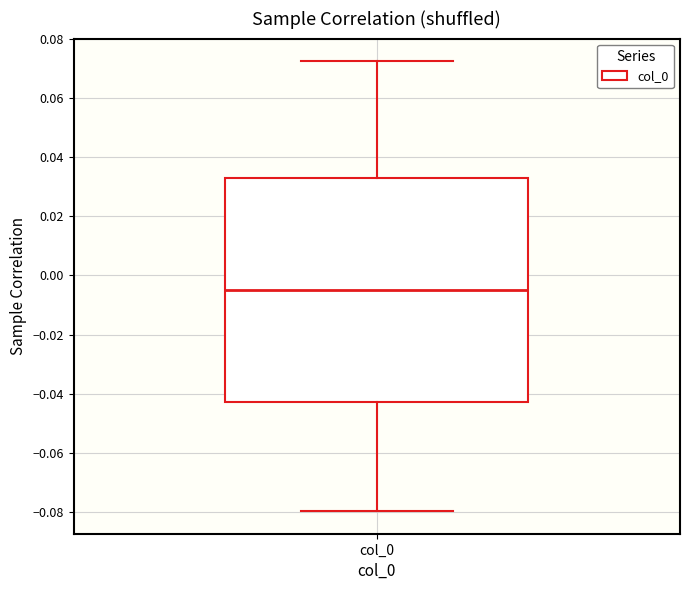

Read this box plot against the y-axis: the position of the median line, the range covered by the box, and the ends of both whiskers. The values are not printed on the chart, so give them approximately, as read against the axis.

median -0.004, box -0.042 to 0.032, whiskers -0.080 to 0.072